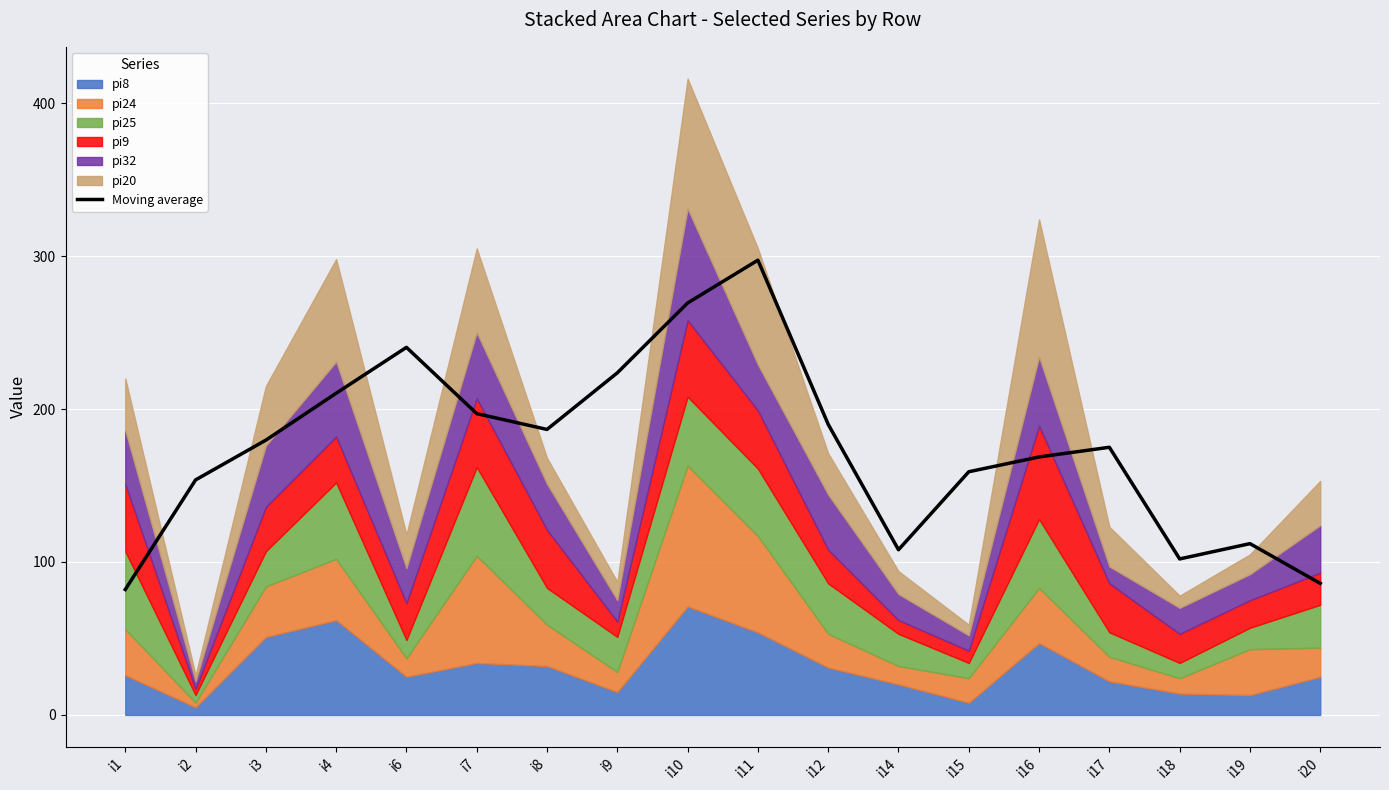

What is the value of the 14th point from the left?

168.7